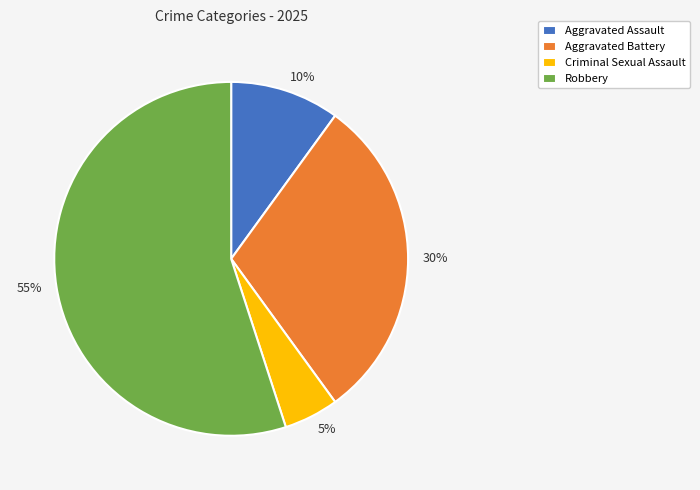

The Criminal Sexual Assault slice represents 5% of the pie. True or false?

True